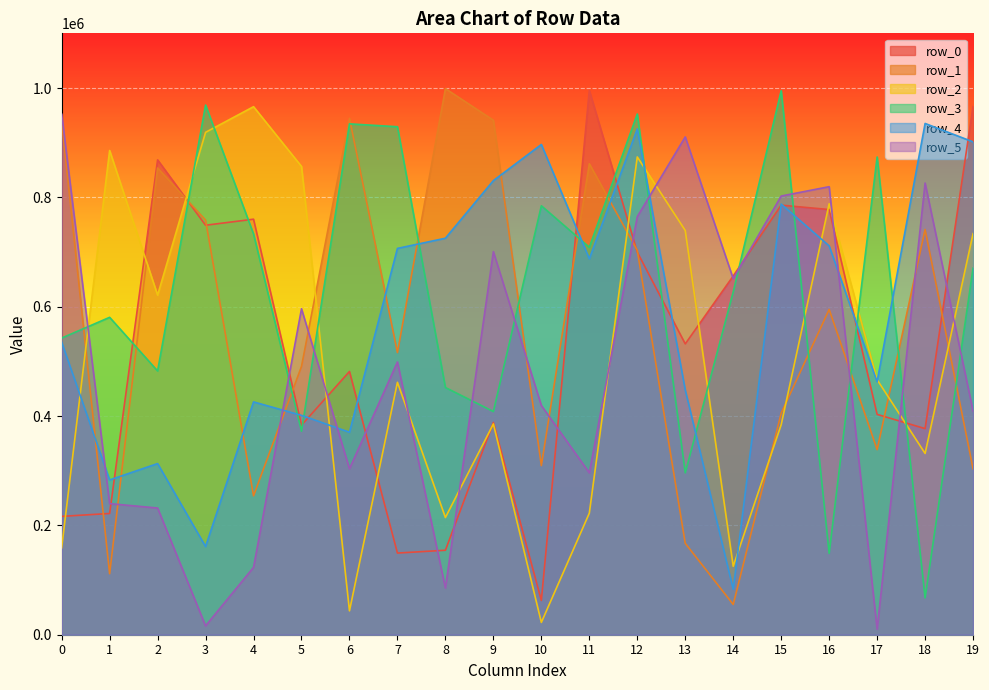

What is the difference between the row_4 values at 16 and 0?

176106